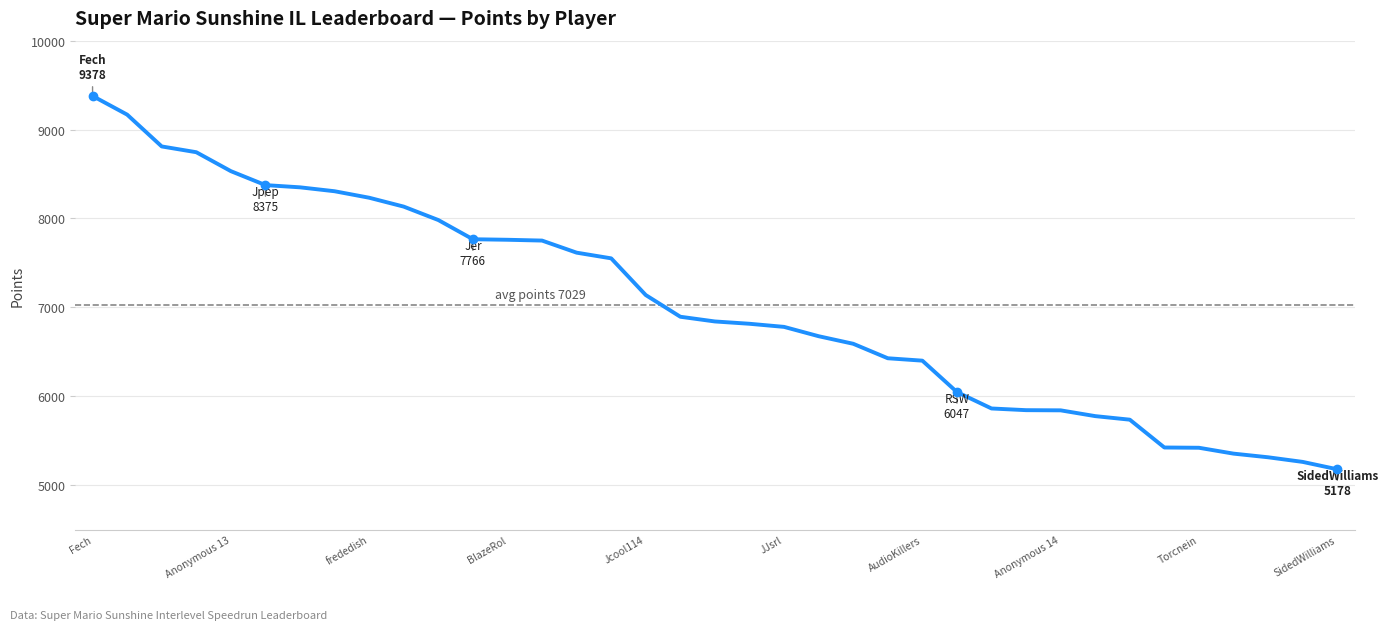

What is the minimum value shown in the chart?

5178